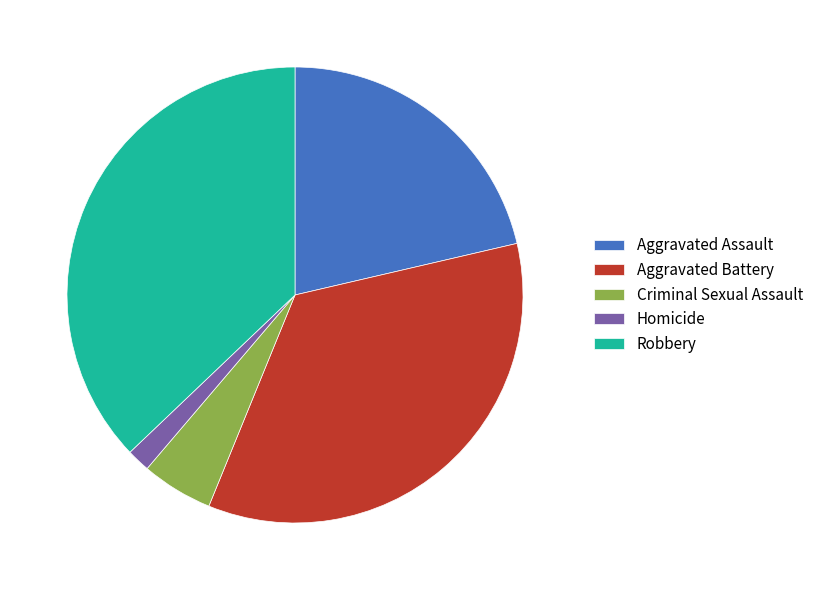

Rank the categories by value from lowest to highest.

Homicide, Criminal Sexual Assault, Aggravated Assault, Aggravated Battery, Robbery